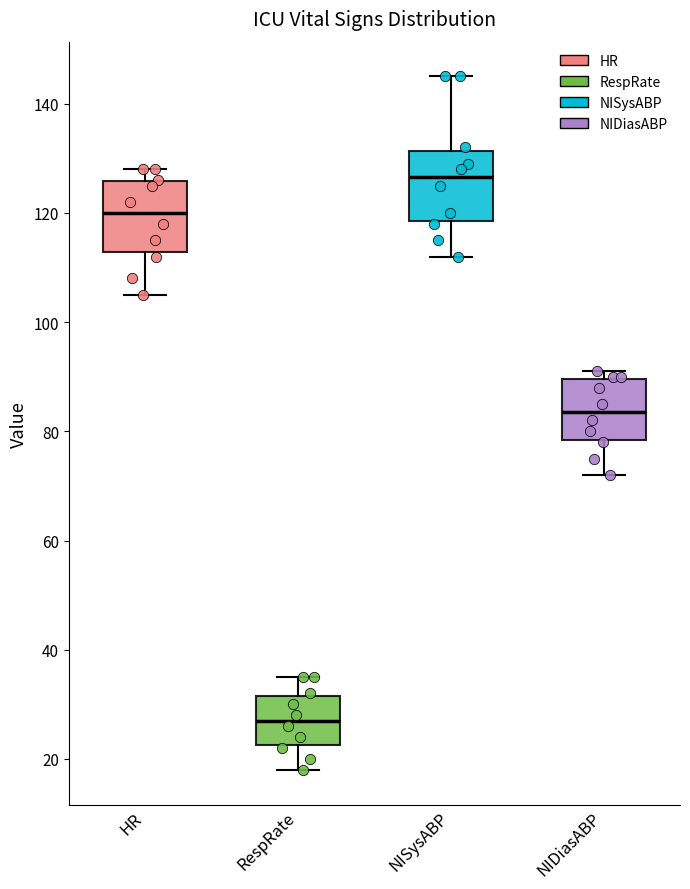

Where is the lower edge of the box for HR on the y-axis? The values are not printed on the chart, so give them approximately, as read against the axis.

112